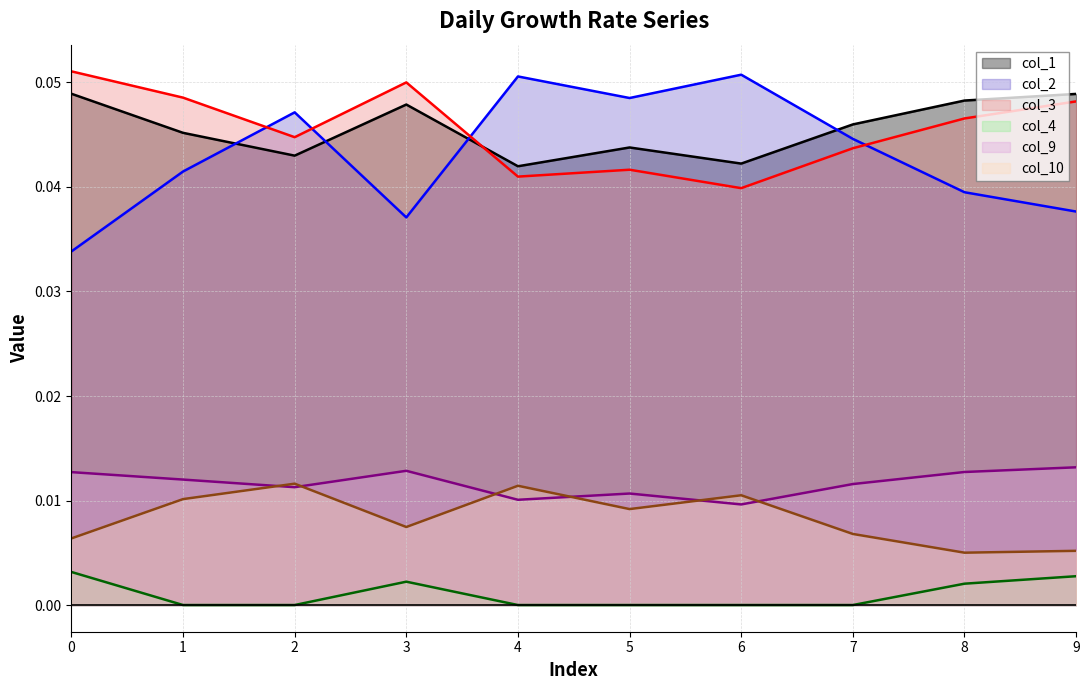

Reading left to right, what are all the values shown in this chart?

col_1_line: 0=0.0	1=0.0	2=0.0	3=0.0	4=0.0	5=0.0	6=0.0	7=0.0	8=0.0	9=0.0
col_2_line: 0=0.0	1=0.0	2=0.0	3=0.0	4=0.1	5=0.0	6=0.1	7=0.0	8=0.0	9=0.0
col_3_line: 0=0.1	1=0.0	2=0.0	3=0.1	4=0.0	5=0.0	6=0.0	7=0.0	8=0.0	9=0.0
col_4_line: 0=0.0	1=0.0	2=0.0	3=0.0	4=0.0	5=0.0	6=0.0	7=0.0	8=0.0	9=0.0
col_9_line: 0=0.0	1=0.0	2=0.0	3=0.0	4=0.0	5=0.0	6=0.0	7=0.0	8=0.0	9=0.0
col_10_line: 0=0.0	1=0.0	2=0.0	3=0.0	4=0.0	5=0.0	6=0.0	7=0.0	8=0.0	9=0.0